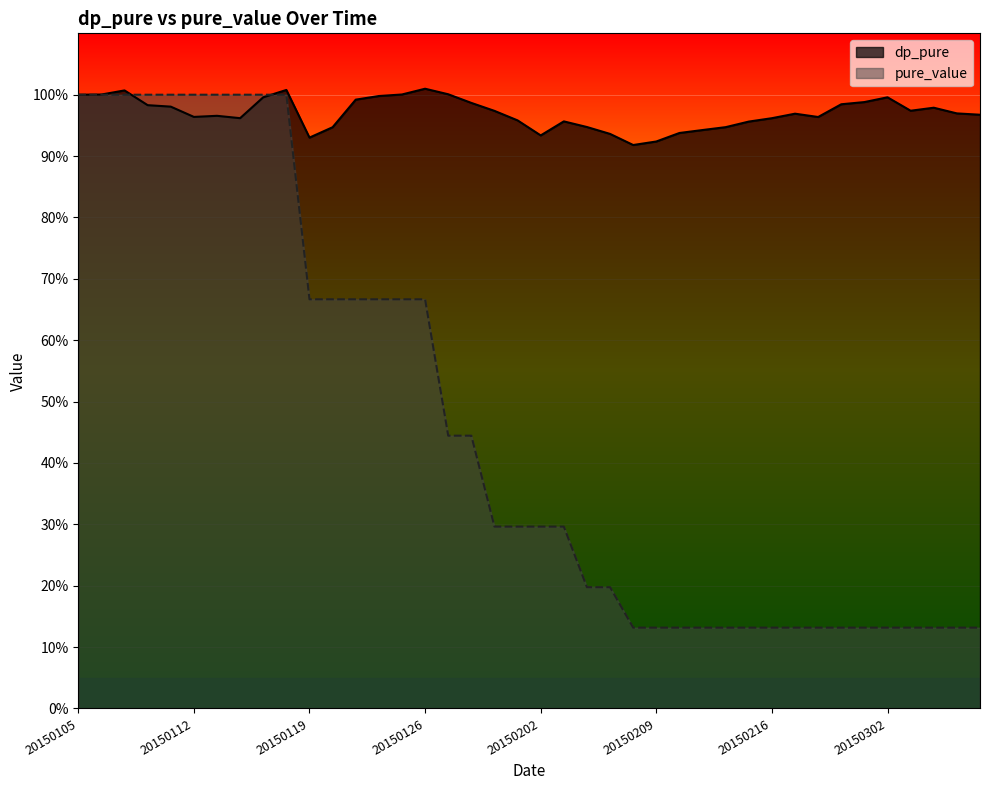

The value of dp_pure at 20150306 is 1.4. True or false?

False